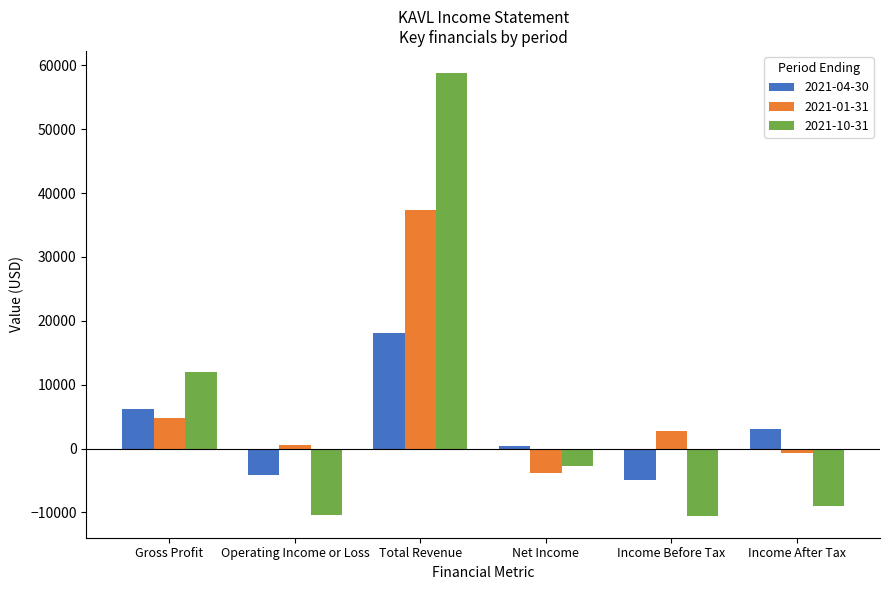

True or false: 2021-01-31 has a value of 37400 at Total Revenue.

True